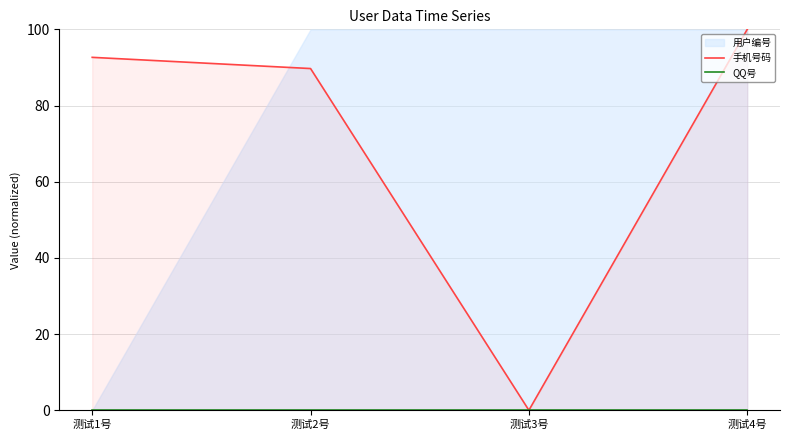

List the labels in order of 手机号码 value, smallest first.

测试3号, 测试2号, 测试1号, 测试4号